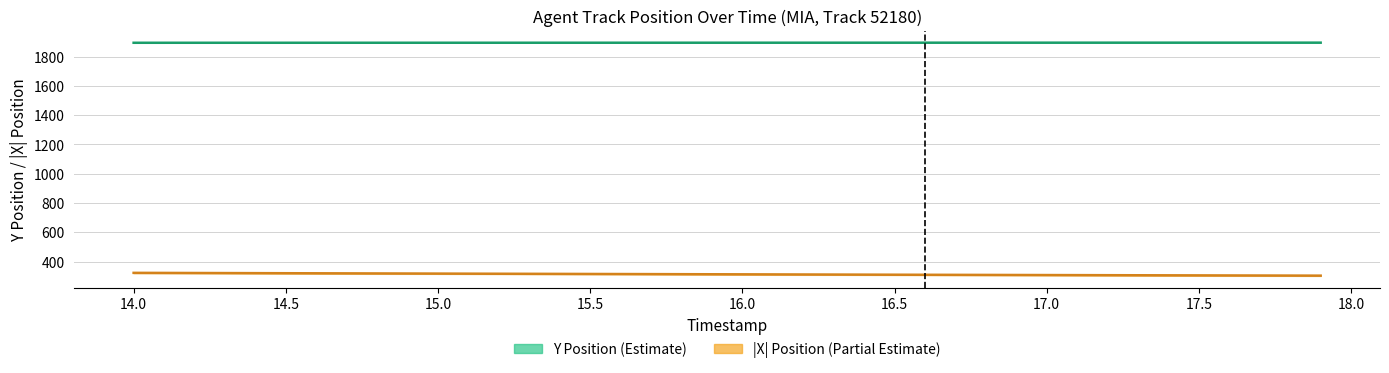

What is the difference between the maximum and minimum values in the |X| series?

19.1